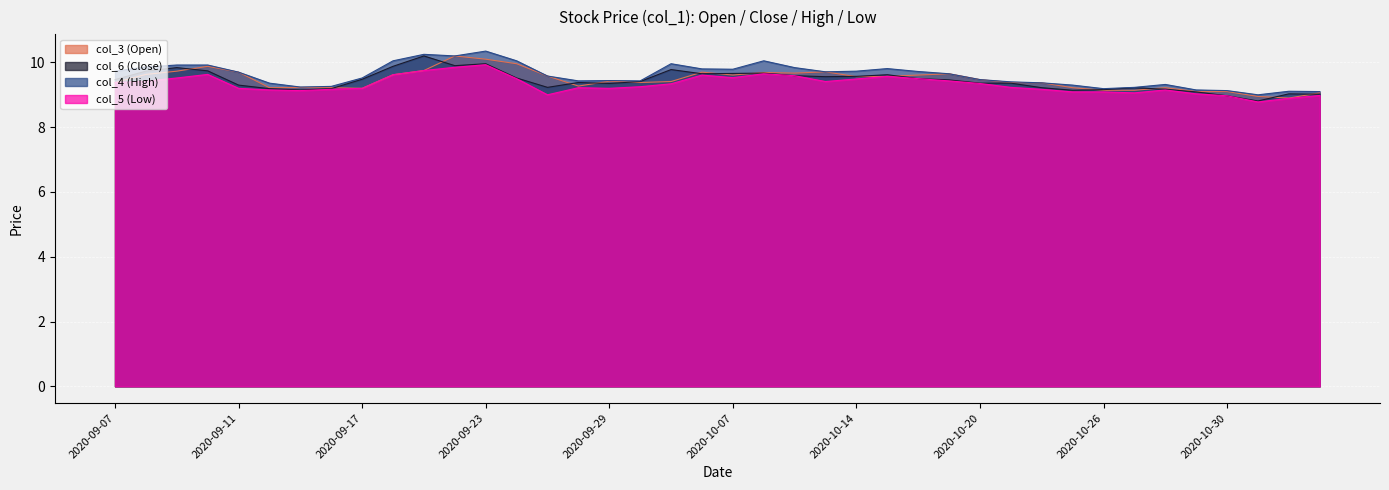

Is it true that col_6 (Close) equals 10.2 at 2020-09-21?

True